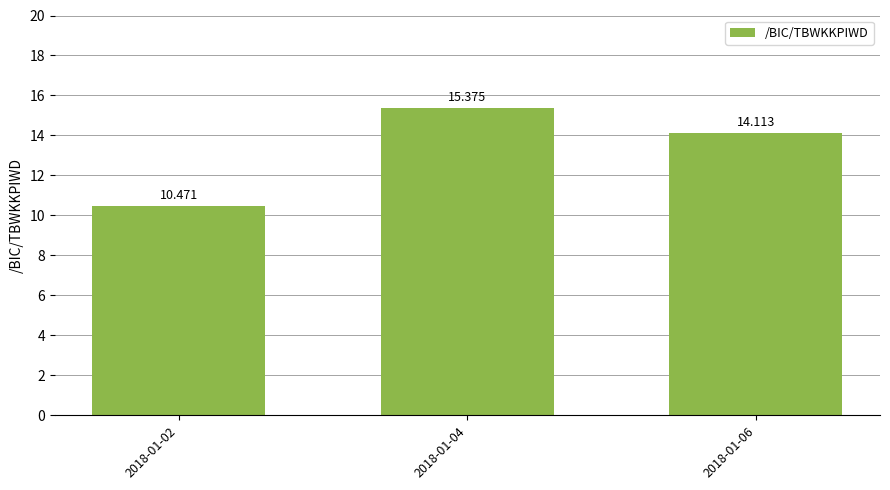

What is the value of the 2nd bar from the left?

15.4